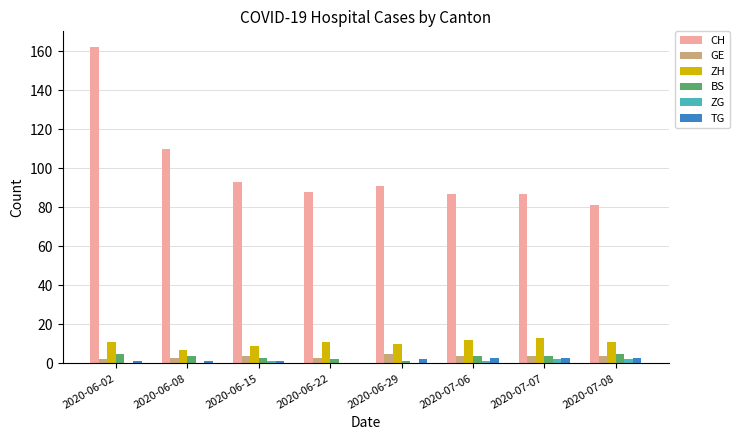

What is the sum of all GE values?

29